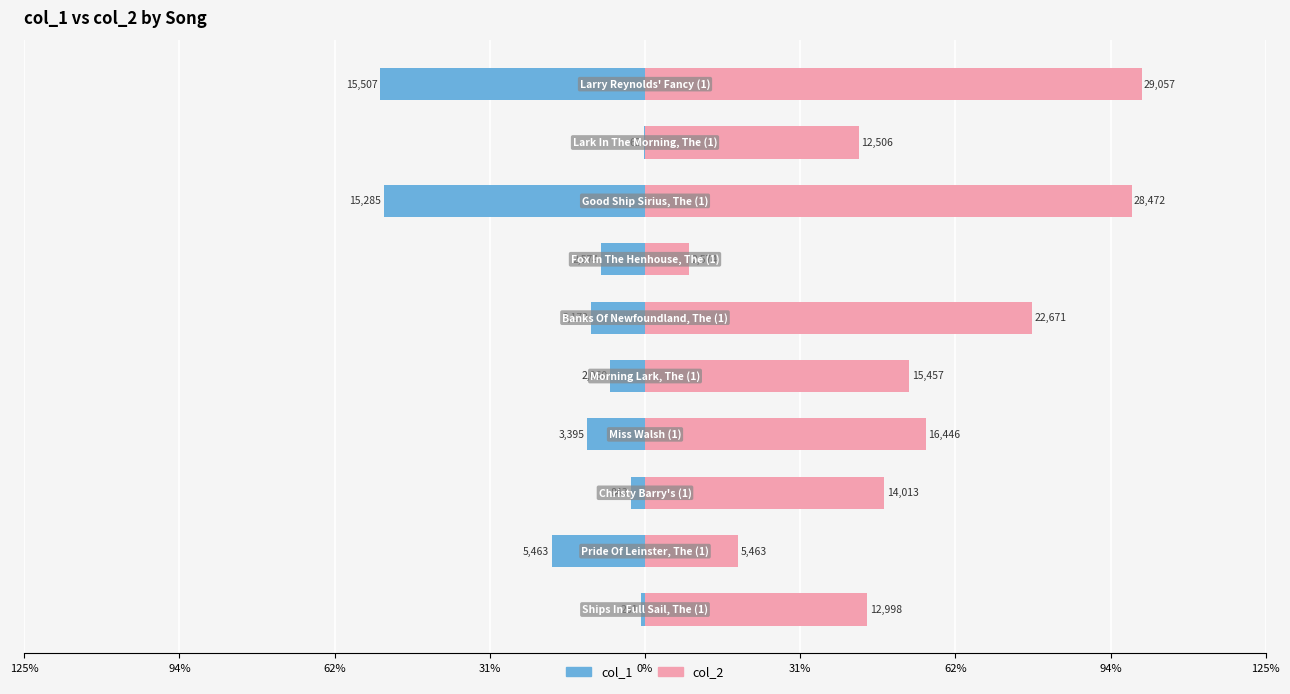

How many data points in col_1 are above -8?

4